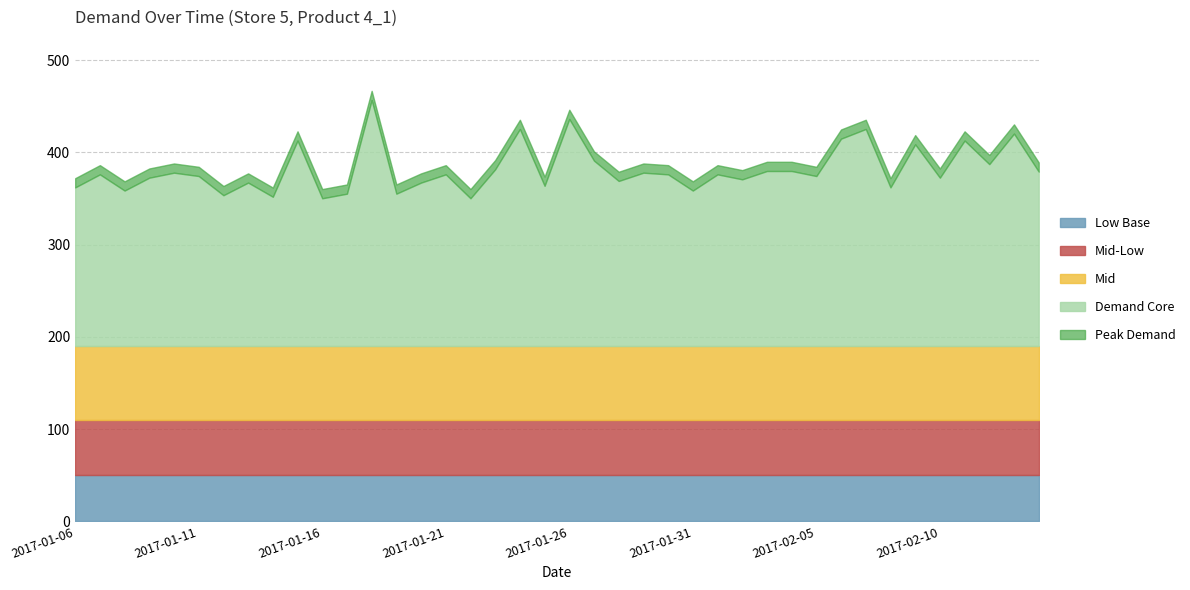

What is the maximum value for Low Base?

50.0